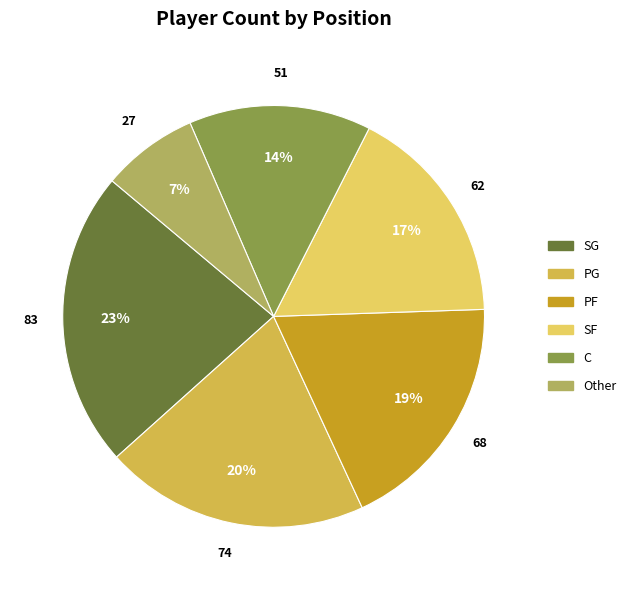

Between C and PF, which is larger?

PF